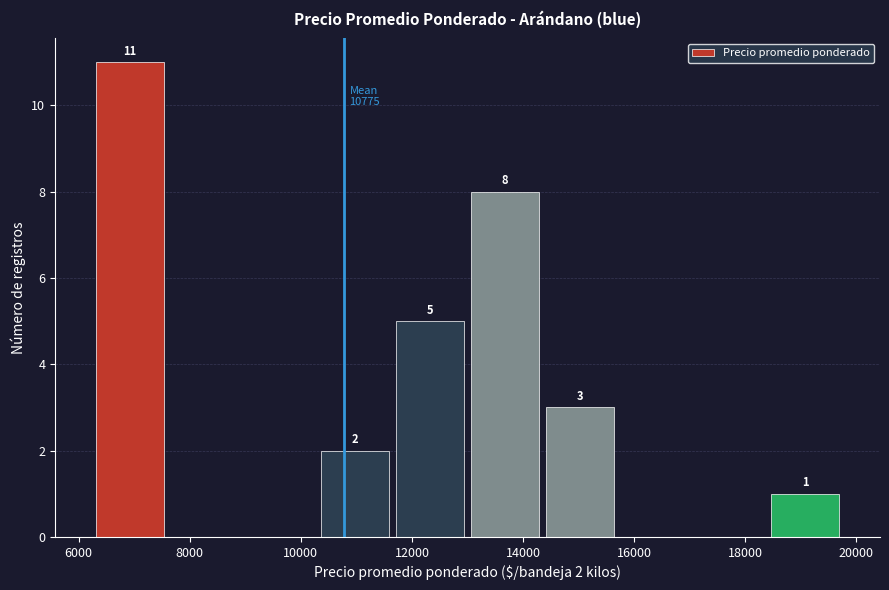

Which range on the x-axis has the tallest bar?

6250 to 7600